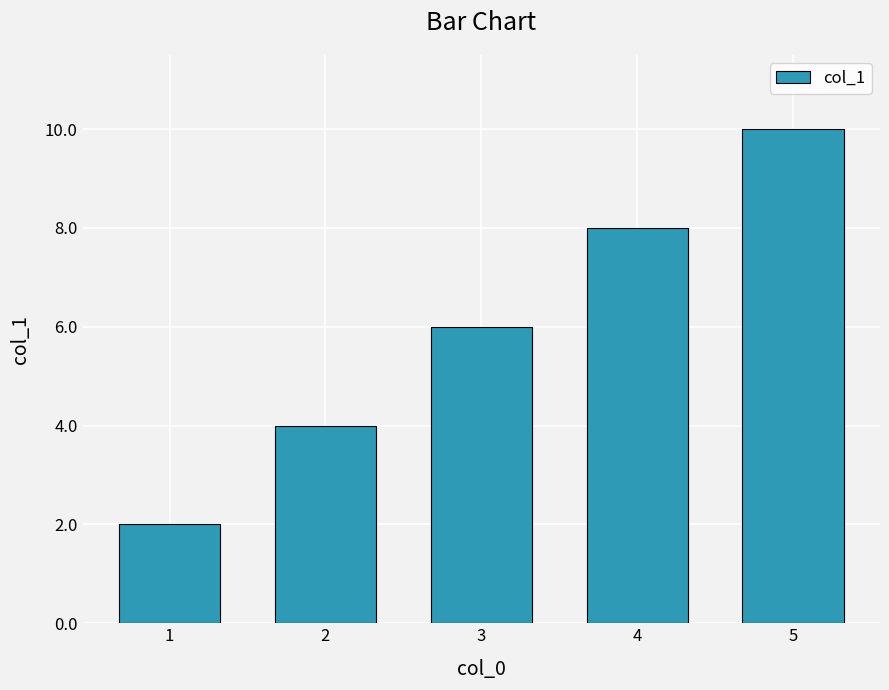

What is the value of the 3rd bar from the left?

6